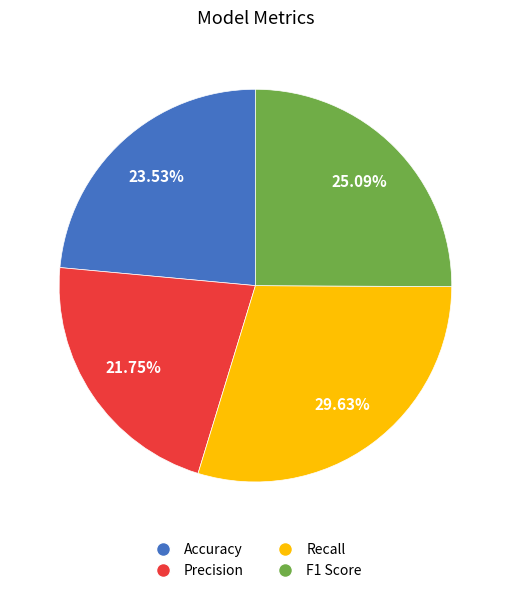

Do Precision and F1 Score together represent more than half of the pie?

No